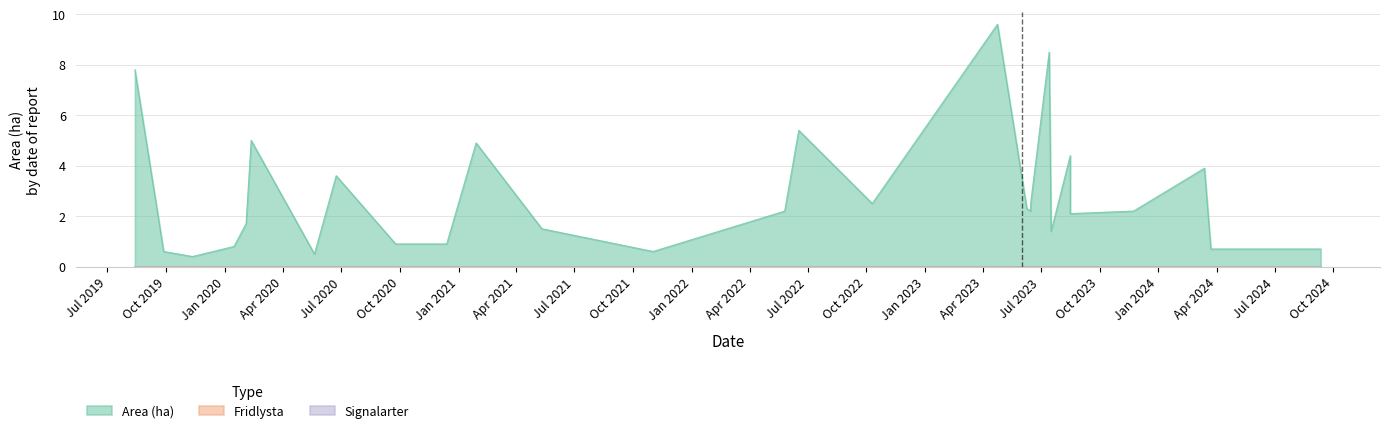

Reading left to right, extract all data points from this chart.

Area (ha): 2019-08-13=7.8	2019-09-27=0.6	2019-11-11=0.4	2020-01-15=0.8	2020-02-03=1.7	2020-02-11=5.0	2020-05-20=0.5	2020-06-23=3.6	2020-09-24=0.9	2020-12-13=0.9	2021-01-28=4.9	2021-05-11=1.5	2021-11-01=0.6	2022-05-26=2.2	2022-06-17=5.4	2022-10-10=2.5	2023-04-24=9.6	2023-06-09=2.3	2023-06-15=2.2	2023-06-15=2.5	2023-07-14=8.5	2023-07-17=1.4	2023-08-16=4.4	2023-08-16=2.1	2023-11-23=2.2	2024-03-13=3.9	2024-03-23=0.7	2024-09-11=0.7
Fridlysta: 2019-08-13=0.0	2019-09-27=0.0	2019-11-11=0.0	2020-01-15=0.0	2020-02-03=0.0	2020-02-11=0.0	2020-05-20=0.0	2020-06-23=0.0	2020-09-24=0.0	2020-12-13=0.0	2021-01-28=0.0	2021-05-11=0.0	2021-11-01=0.0	2022-05-26=0.0	2022-06-17=0.0	2022-10-10=0.0	2023-04-24=0.0	2023-06-09=0.0	2023-06-15=0.0	2023-06-15=0.0	2023-07-14=0.0	2023-07-17=0.0	2023-08-16=0.0	2023-08-16=0.0	2023-11-23=0.0	2024-03-13=0.0	2024-03-23=0.0	2024-09-11=0.0
Signalarter: 2019-08-13=0.0	2019-09-27=0.0	2019-11-11=0.0	2020-01-15=0.0	2020-02-03=0.0	2020-02-11=0.0	2020-05-20=0.0	2020-06-23=0.0	2020-09-24=0.0	2020-12-13=0.0	2021-01-28=0.0	2021-05-11=0.0	2021-11-01=0.0	2022-05-26=0.0	2022-06-17=0.0	2022-10-10=0.0	2023-04-24=0.0	2023-06-09=0.0	2023-06-15=0.0	2023-06-15=0.0	2023-07-14=0.0	2023-07-17=0.0	2023-08-16=0.0	2023-08-16=0.0	2023-11-23=0.0	2024-03-13=0.0	2024-03-23=0.0	2024-09-11=0.0